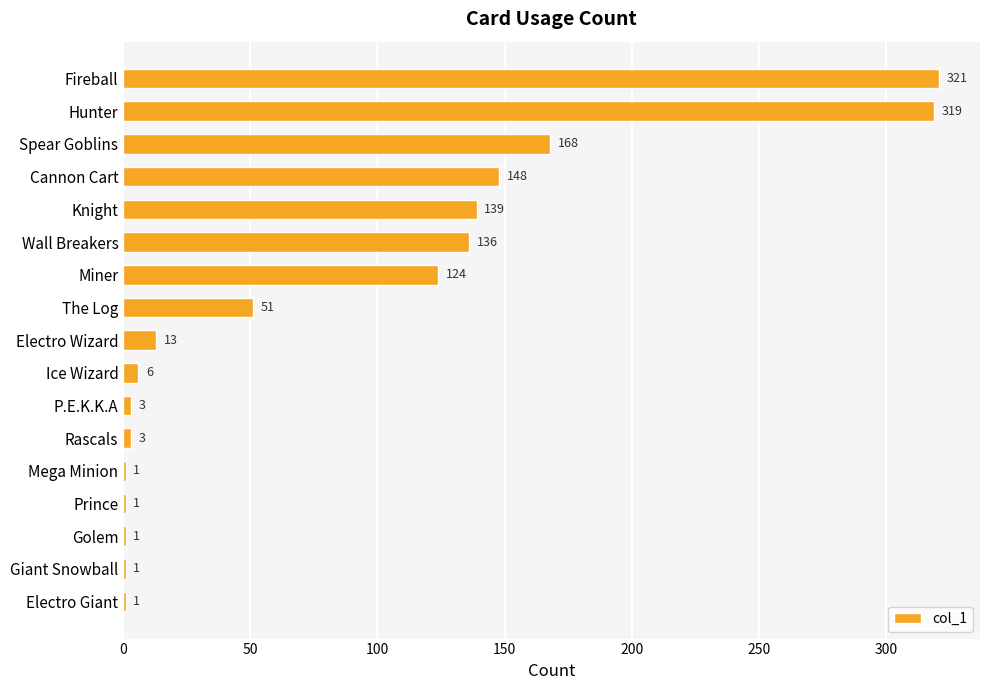

What is the average value?

84